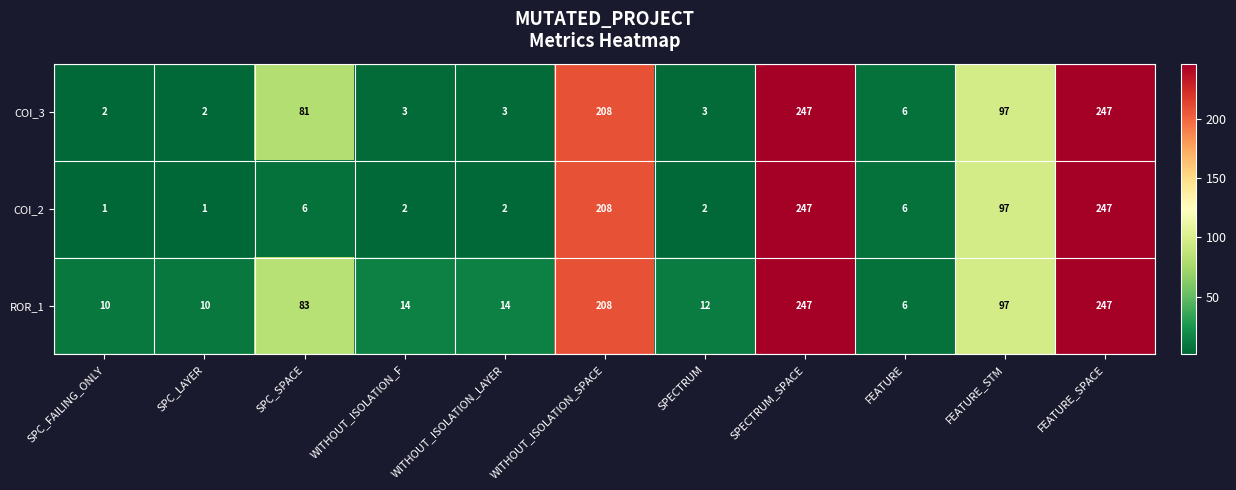

True or false: ROR_1 has a value of 14 at WITHOUT_ISOLATION_F.

True